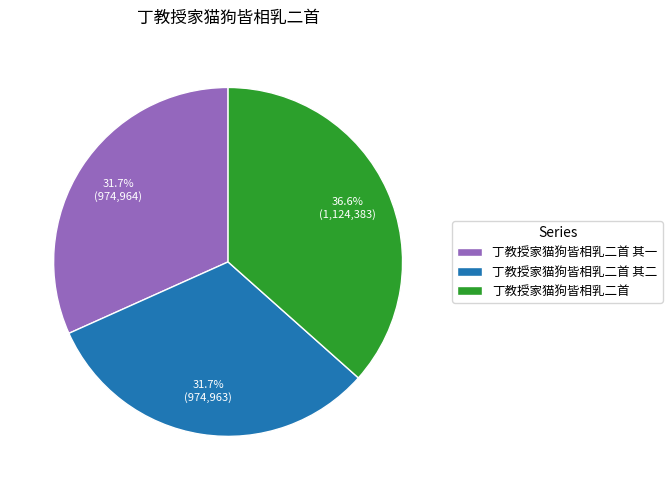

What is the ratio of the value at 丁教授家猫狗皆相乳二首 to the value at 丁教授家猫狗皆相乳二首 其二?

1.2